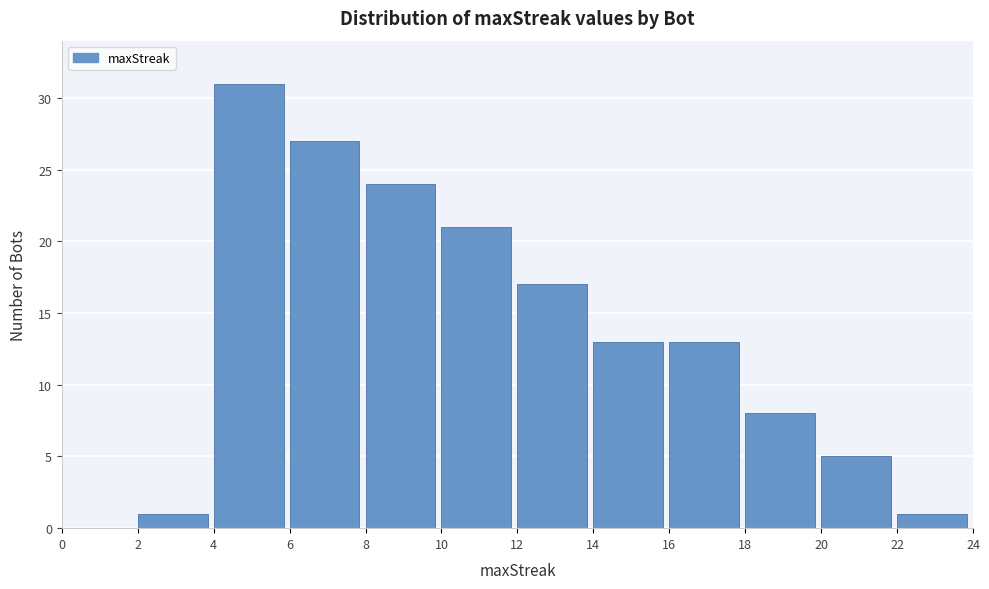

Reading left to right, list every bar in this chart as the range it spans on the x-axis followed by its height. The values are not printed on the chart, so give them approximately, as read against the axis.

0 to 2: 0
2 to 4: 1
4 to 6: 31
6 to 8: 27
8 to 10: 24
10 to 12: 21
12 to 14: 17
14 to 16: 13
16 to 18: 13
18 to 20: 8
20 to 22: 5
22 to 24: 1